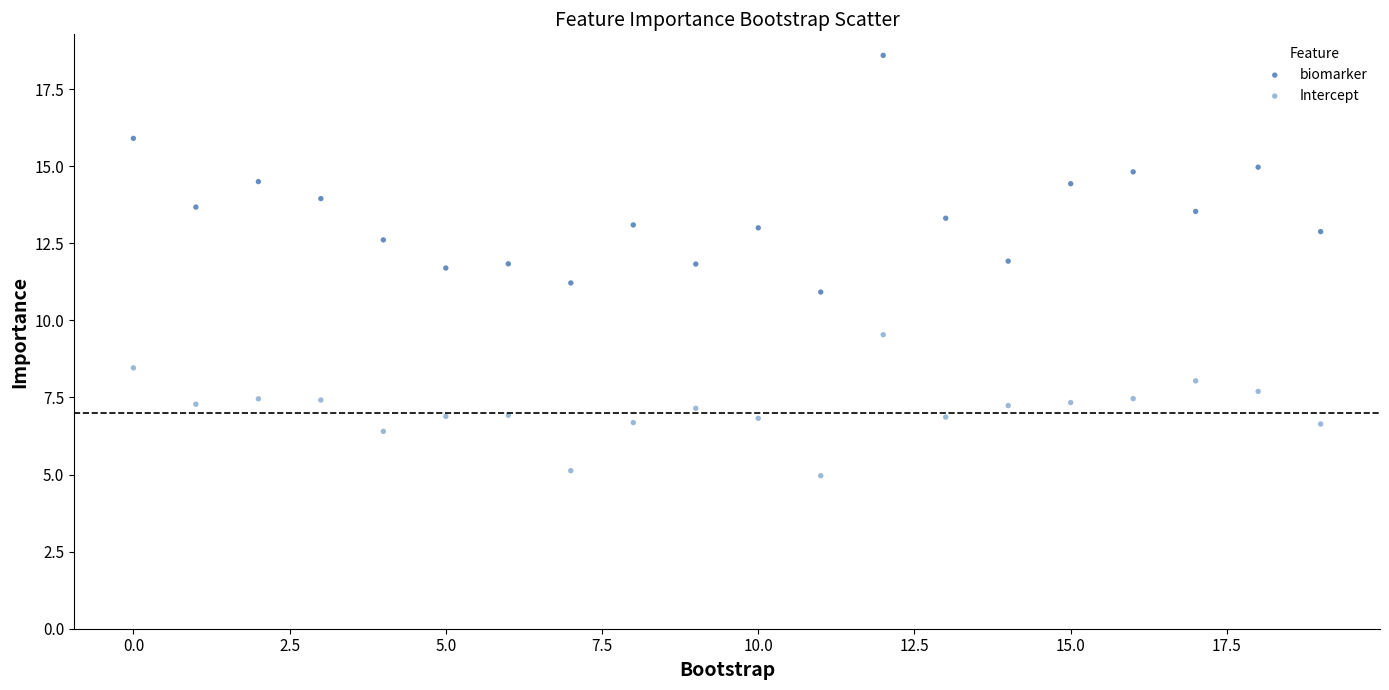

Which series reaches the maximum Y coordinate?

biomarker